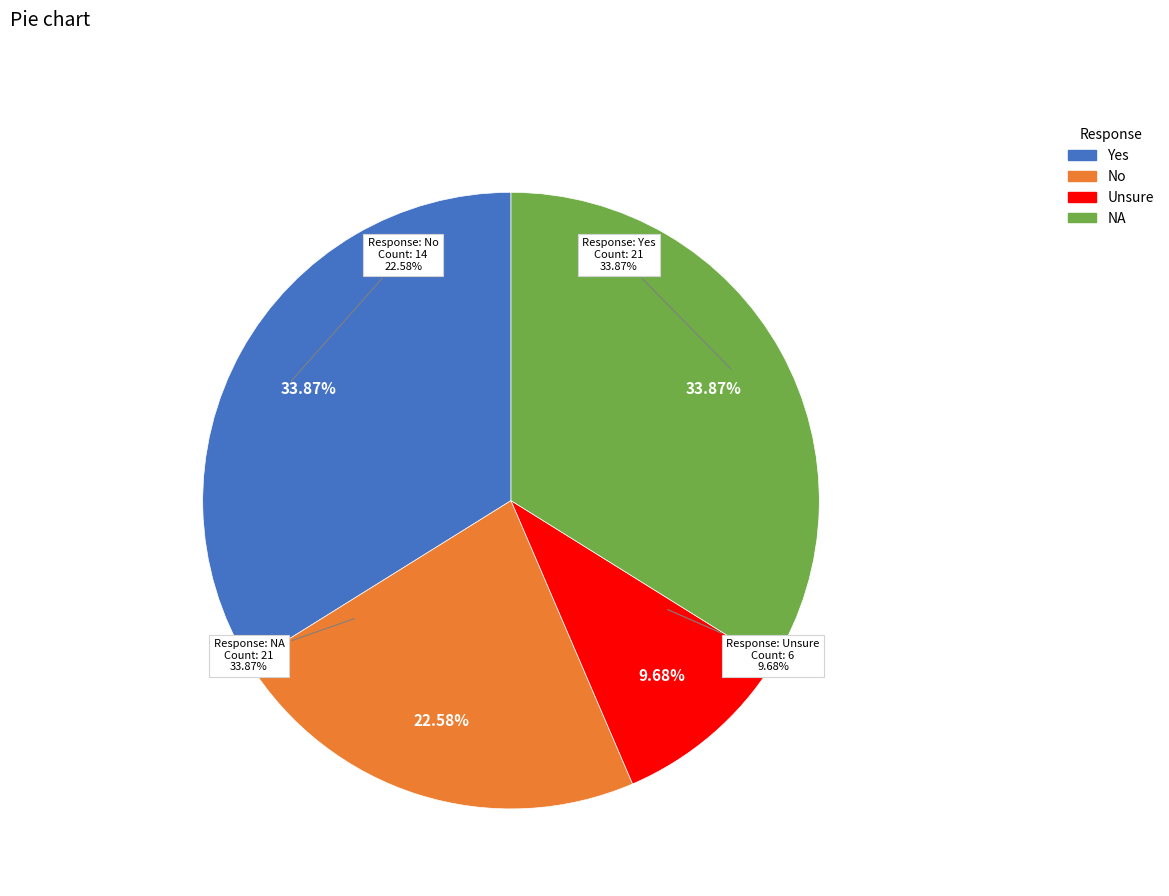

How many slices are in this pie chart?

4